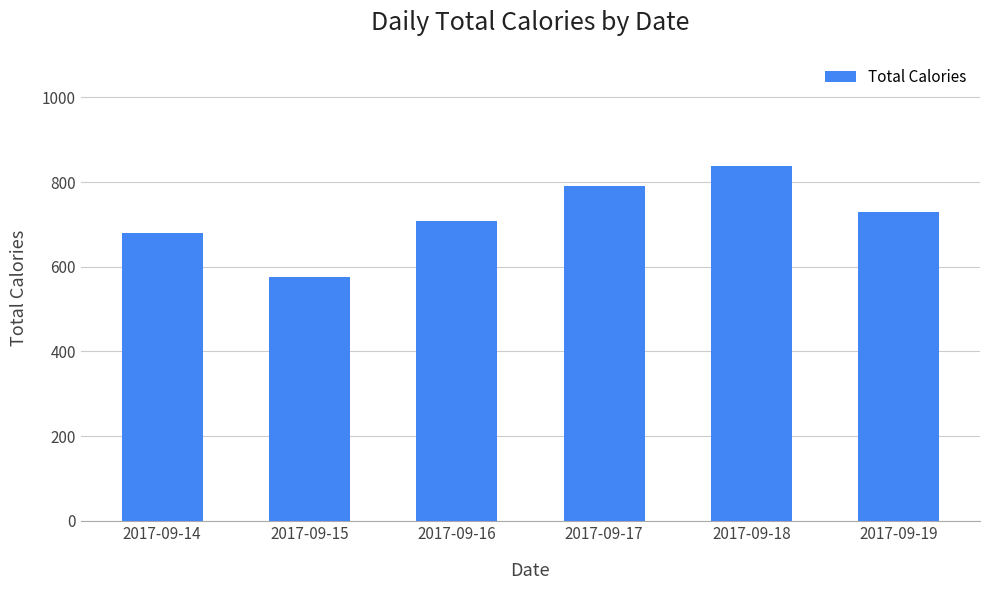

What is the average value?

720.1